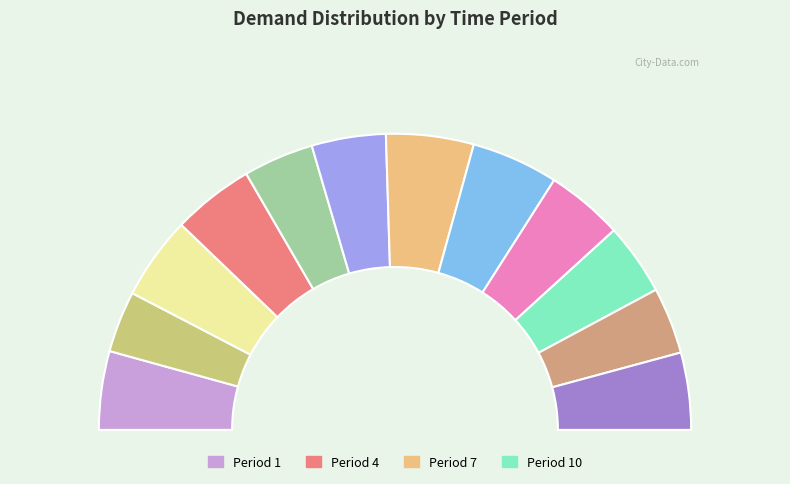

Combined, what portion of the pie is 5 and 2?

14.4%